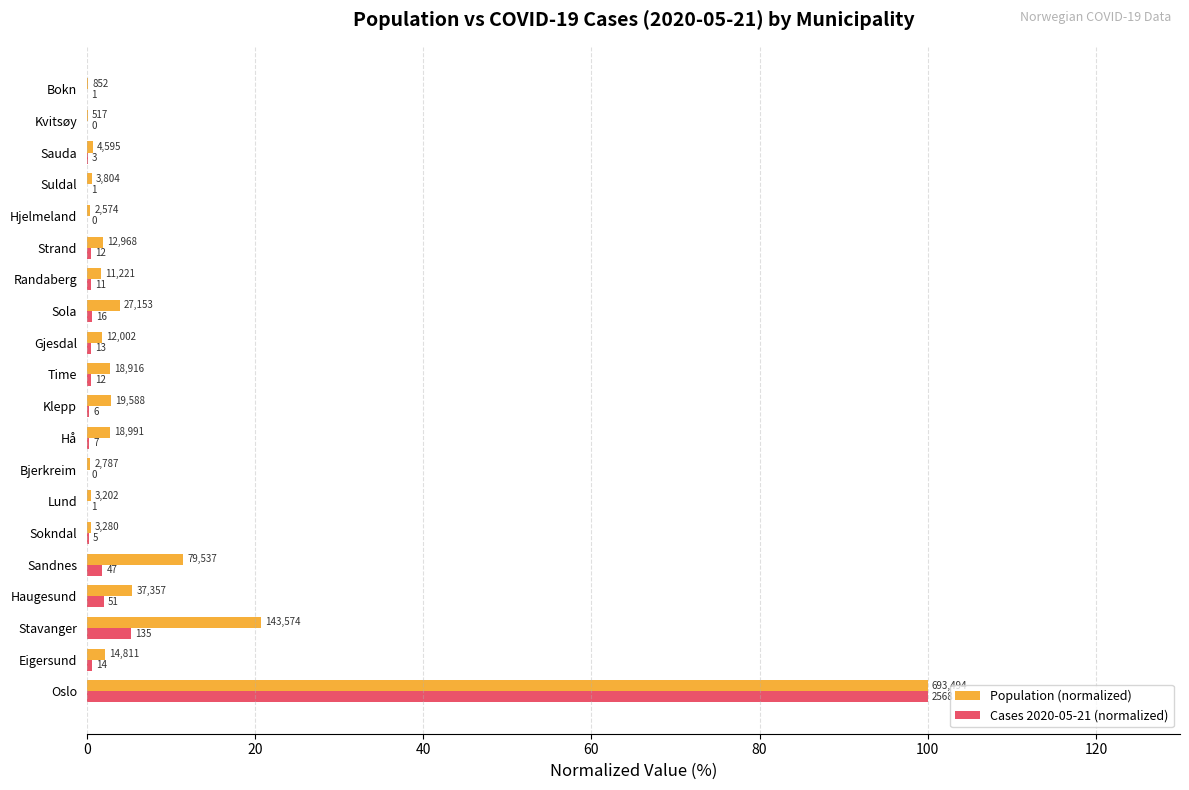

What are all the series names shown in the legend?

Population (normalized), Cases 2020-05-21 (normalized)